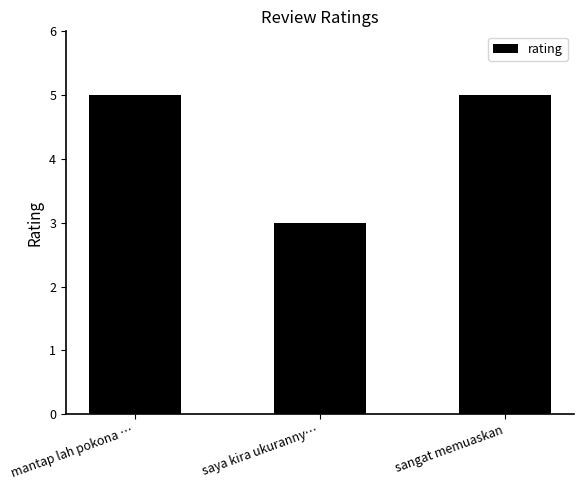

What is the sum of all values?

13